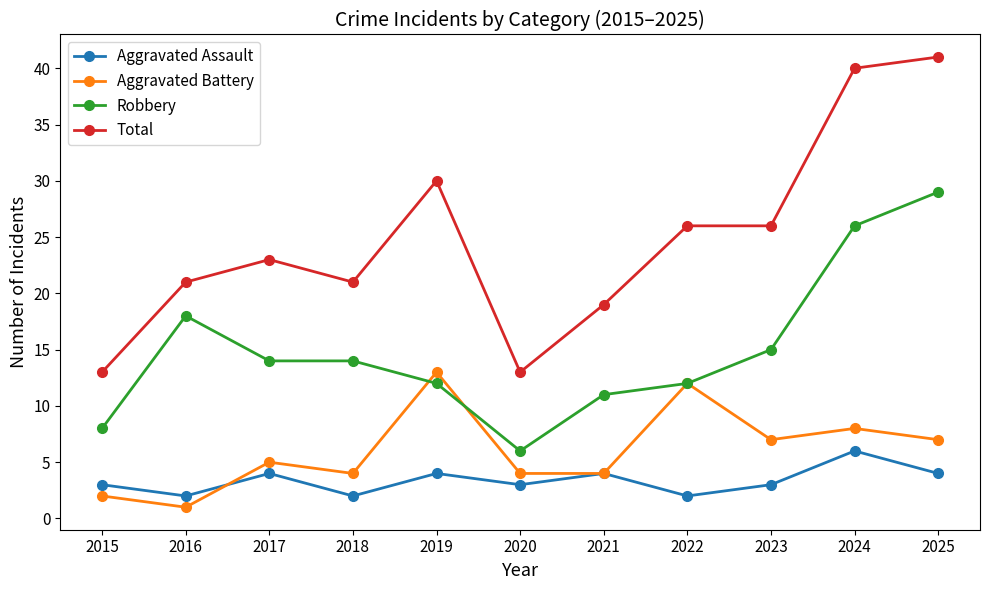

Count the number of data series in this chart.

4